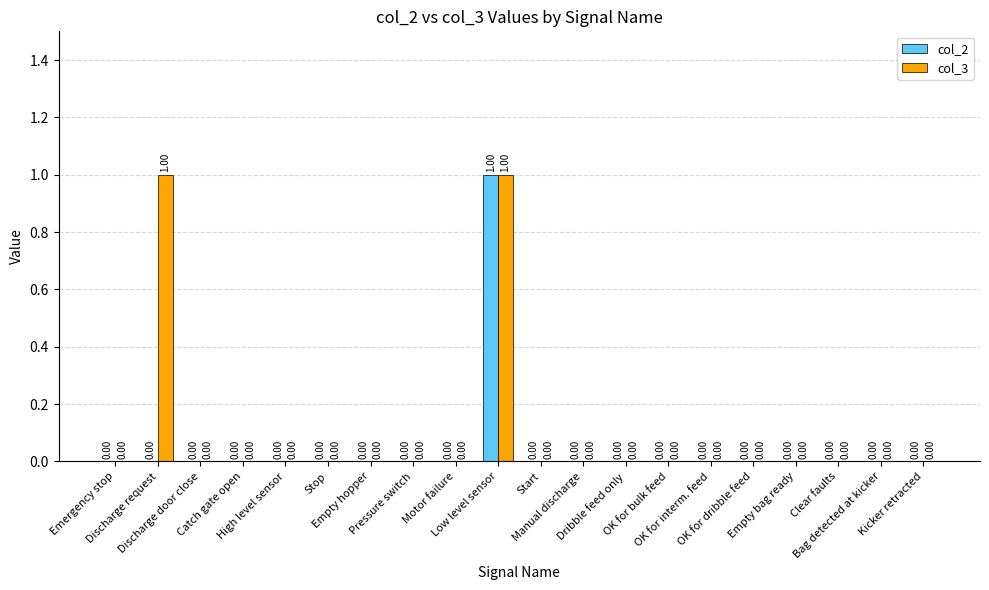

The col_3 series shows 1 at OK for interm. feed. True or false?

False